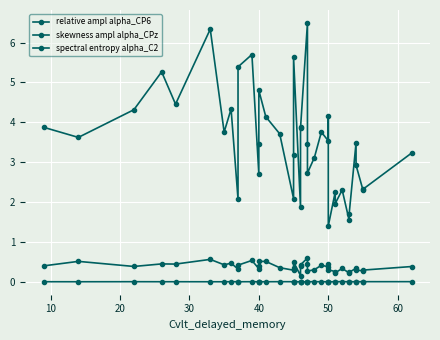

Rank the series by their maximum value, from lowest to highest.

skewness ampl alpha_CPz, spectral entropy alpha_C2, relative ampl alpha_CP6